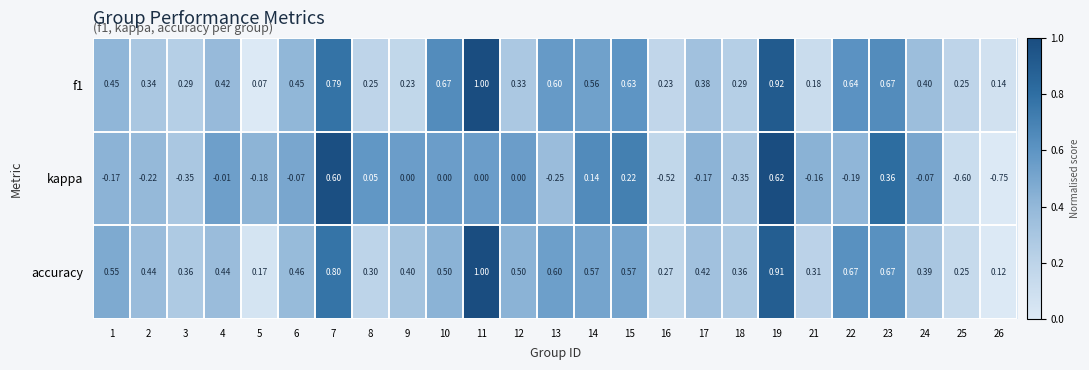

Which series has the widest spread of values?

kappa